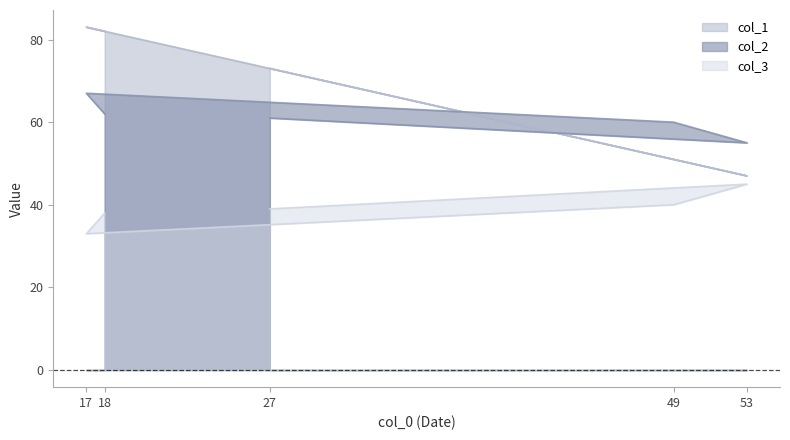

At which category does col_1 reach its first local valley?

53